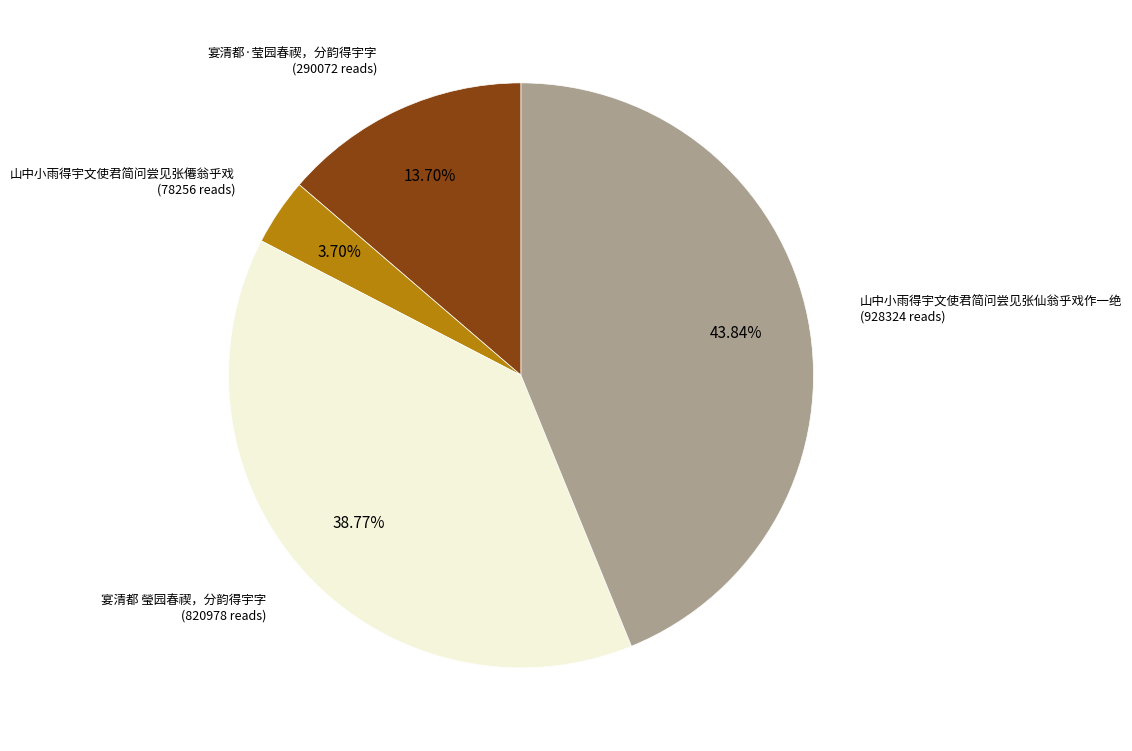

How many slices are in this pie chart?

4